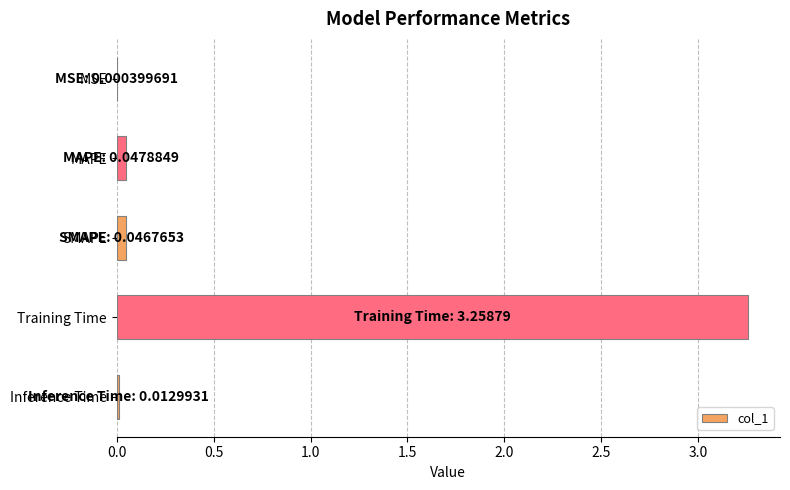

Are the bars horizontal?

Yes